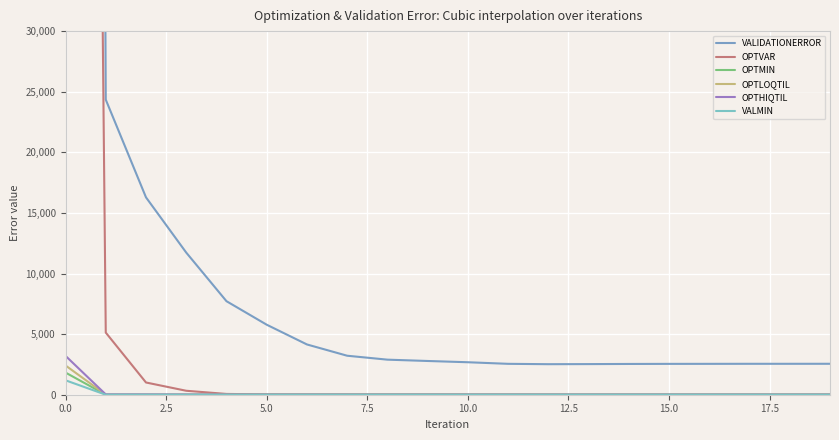

What is the difference between the highest and lowest values at 18?

2551.4